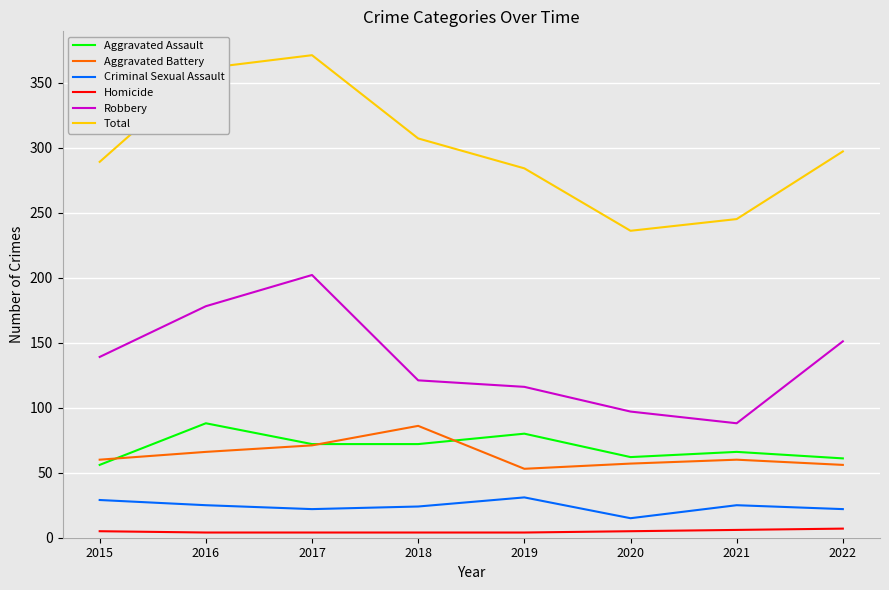

What is the difference between the highest and lowest values at 2020?

231